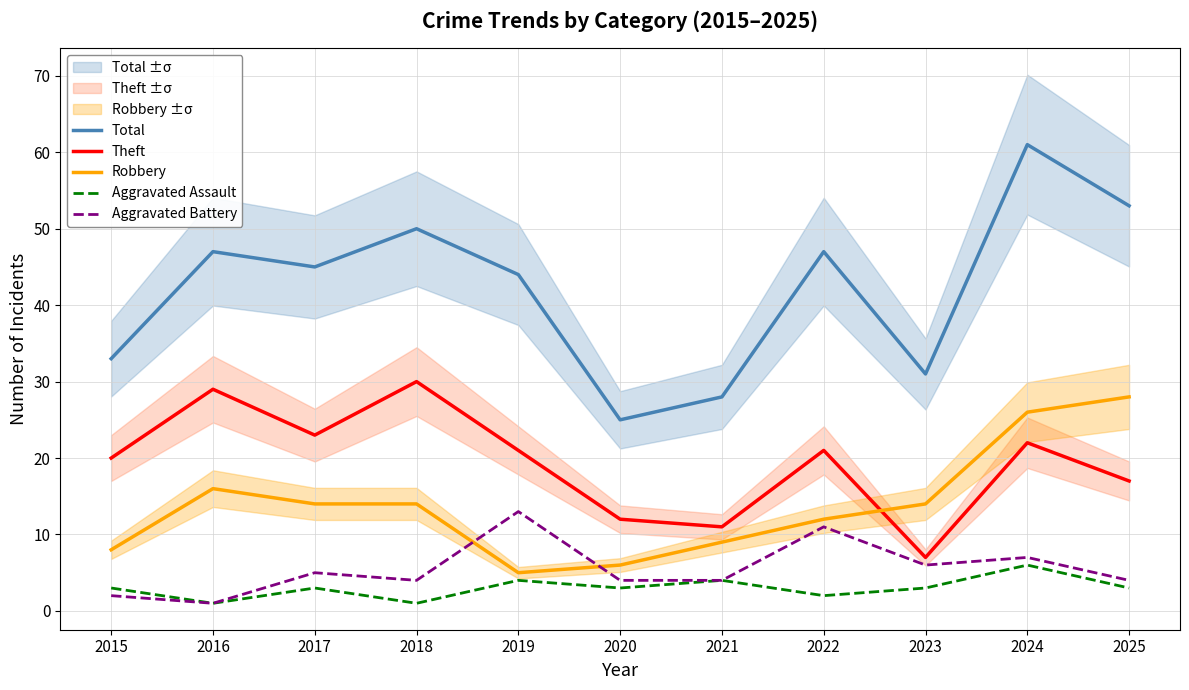

What is the approximate value of Aggravated Assault at 2022?

2